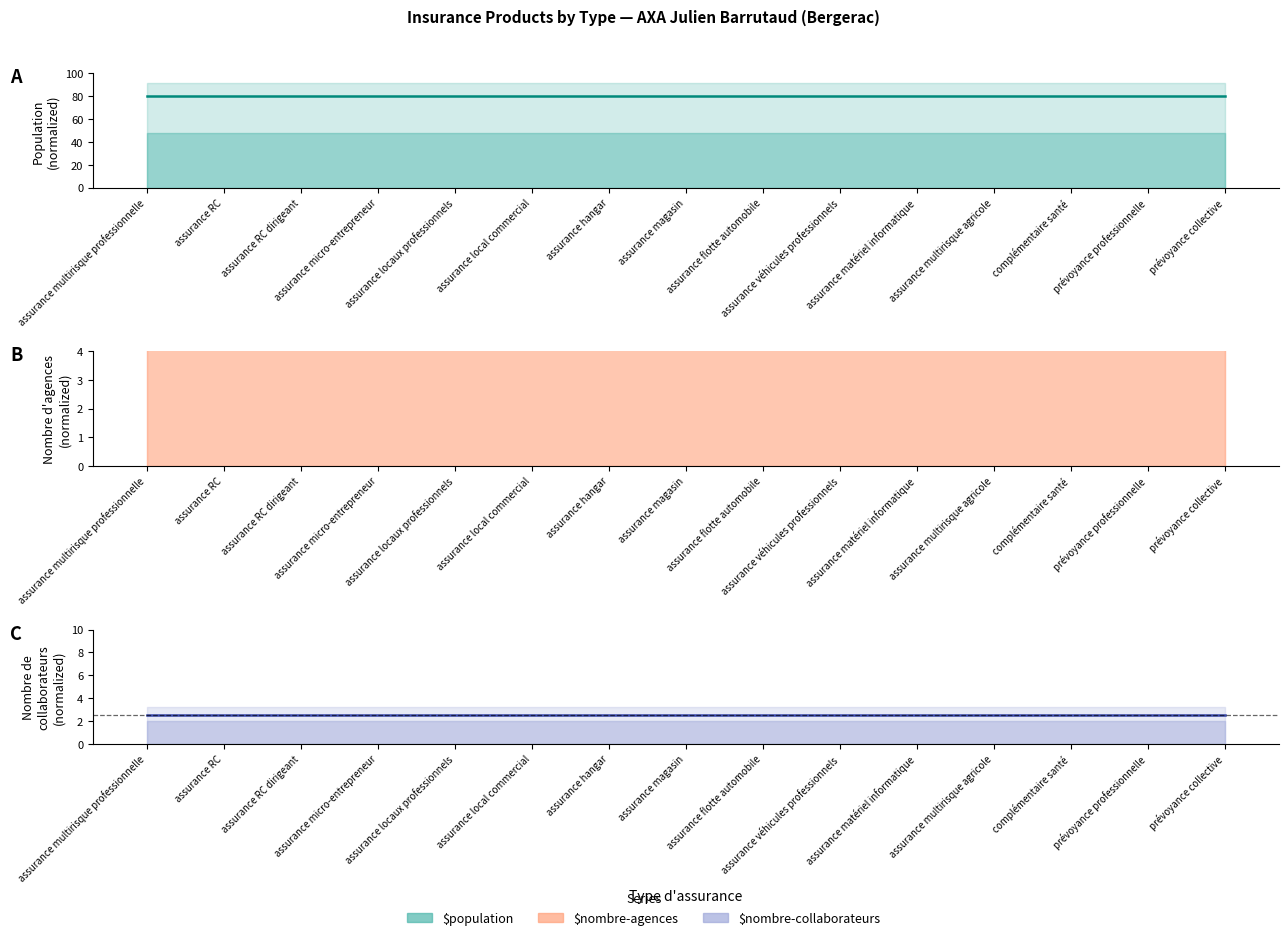

Which series has the largest total across all categories?

$population